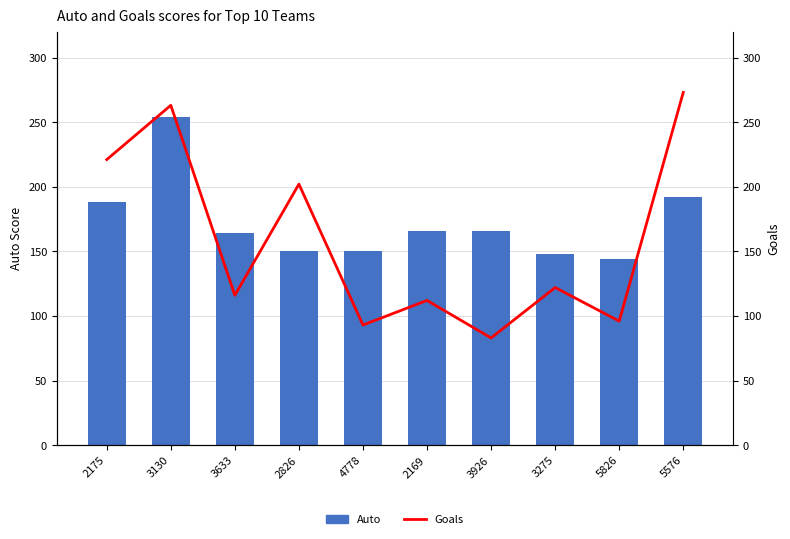

At which label does Goals first exceed 122?

2175